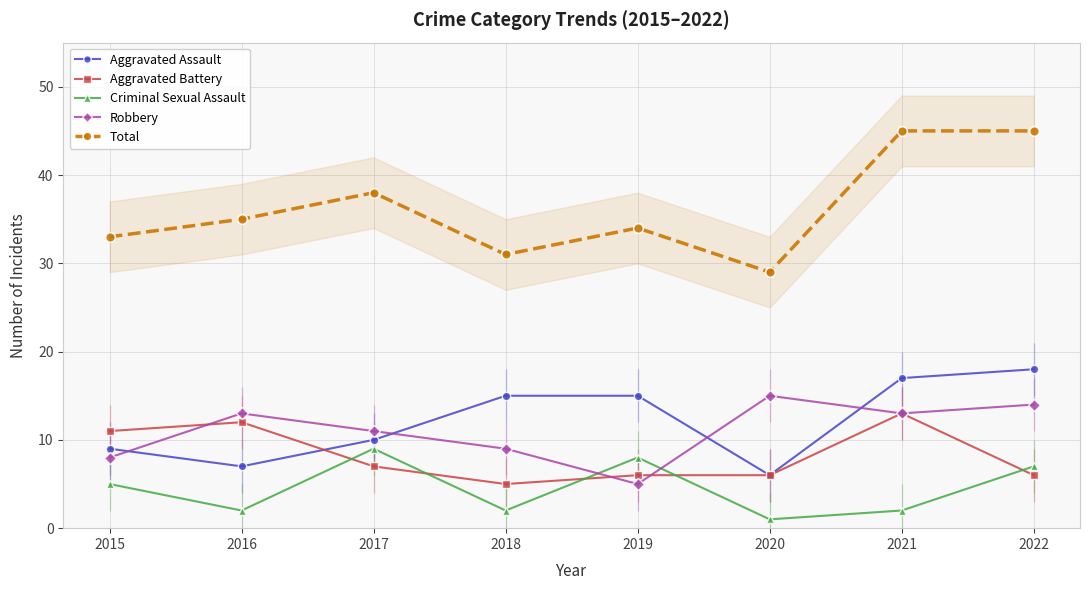

At which category is the sum across all series the highest?

2021